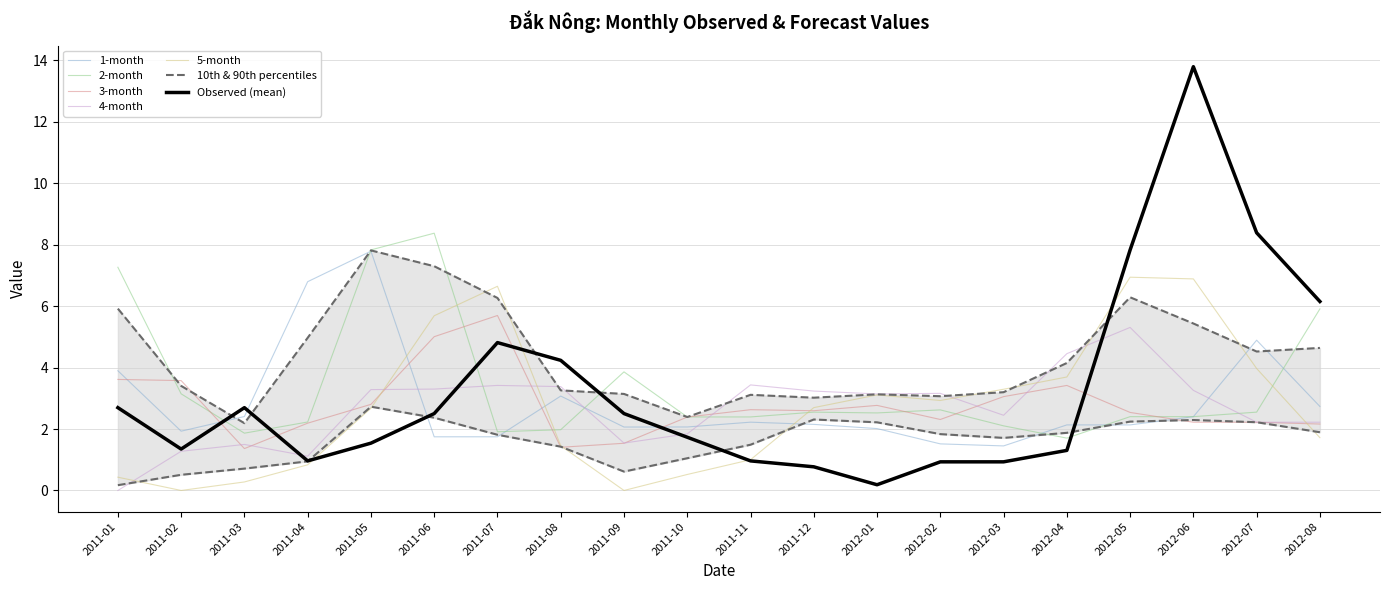

At which label does 4-month reach its minimum?

2011-01